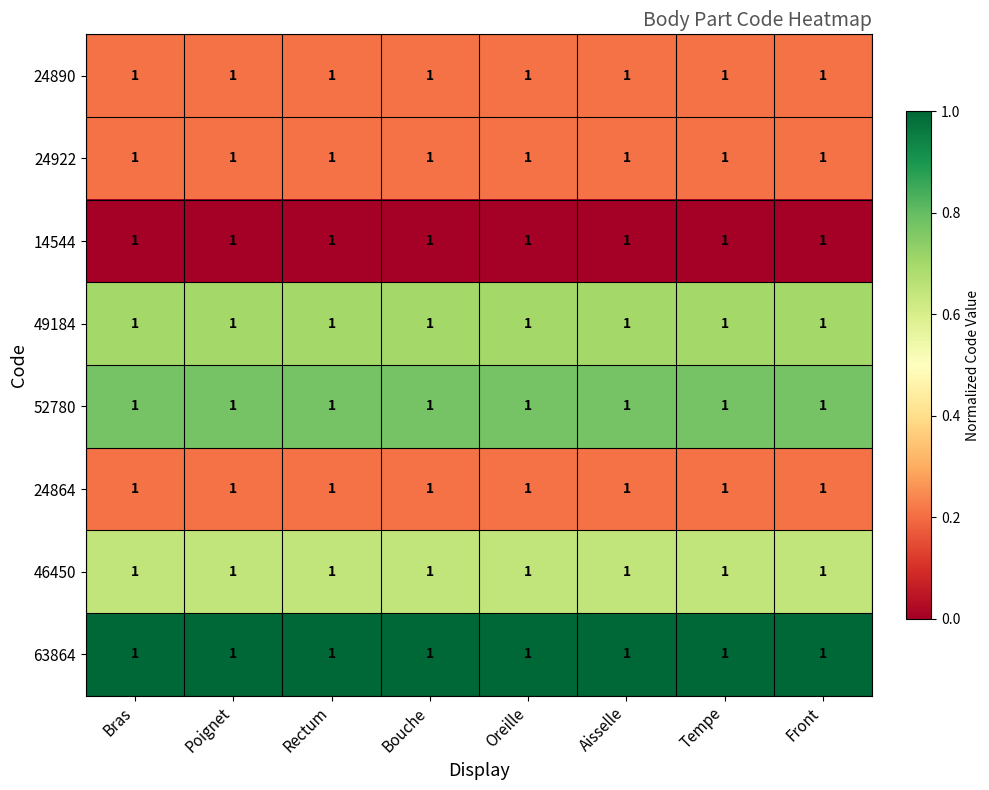

At how many categories does at least one series exceed 0?

8